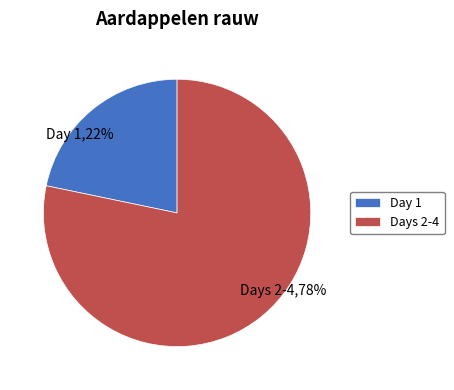

Does any single category account for the majority?

Yes